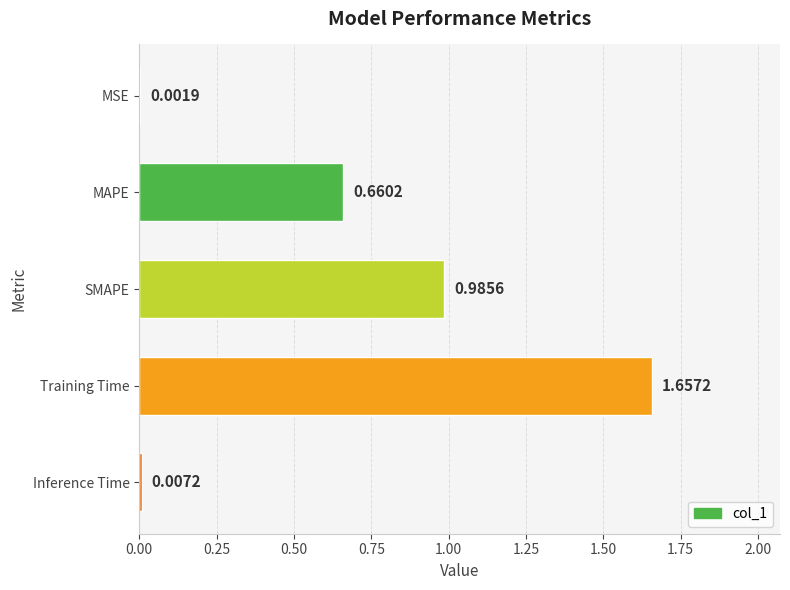

Are the bars horizontal?

Yes